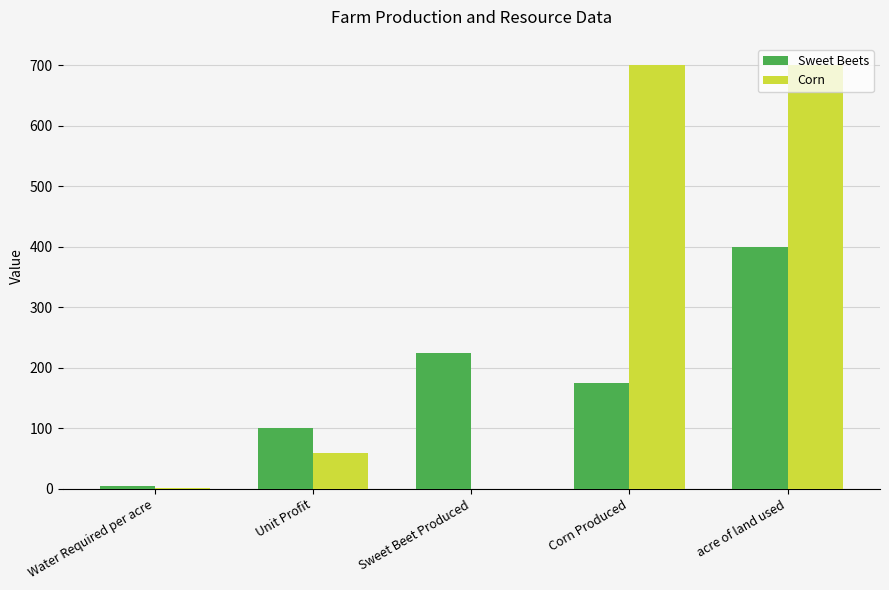

How many groups of bars are there?

5